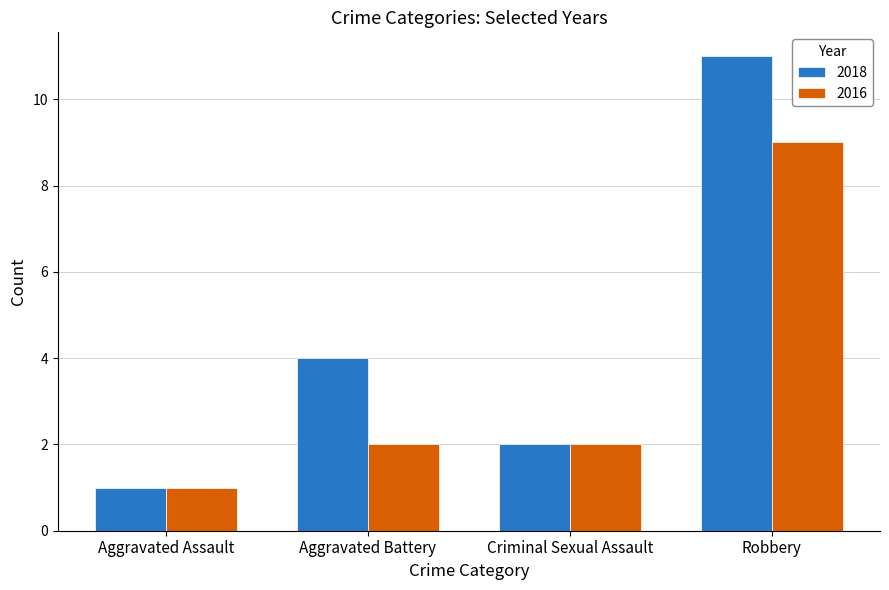

What position from the right is Criminal Sexual Assault?

2